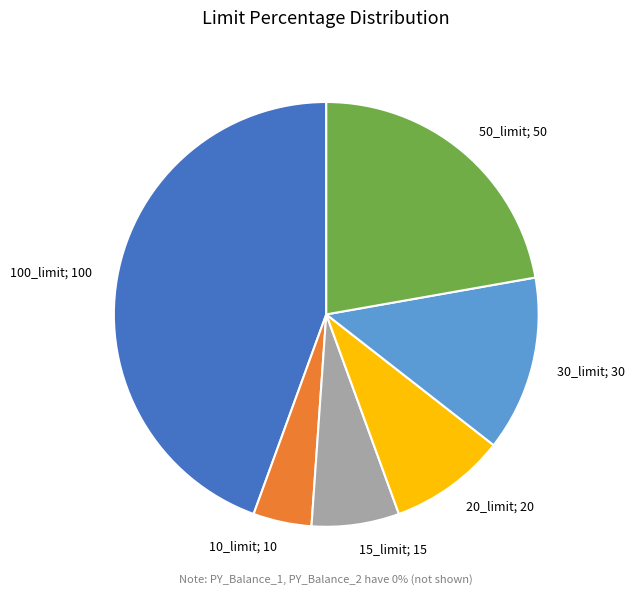

Do 100_limit; 100 and 20_limit; 20 together represent more than half of the pie?

Yes